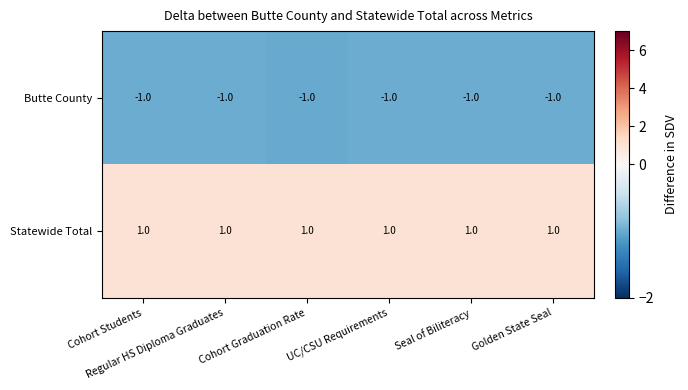

What is the sum of all Butte County values?

-6